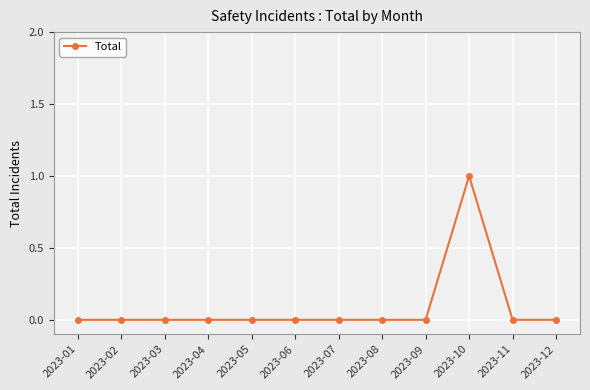

What is the sum of all values?

1